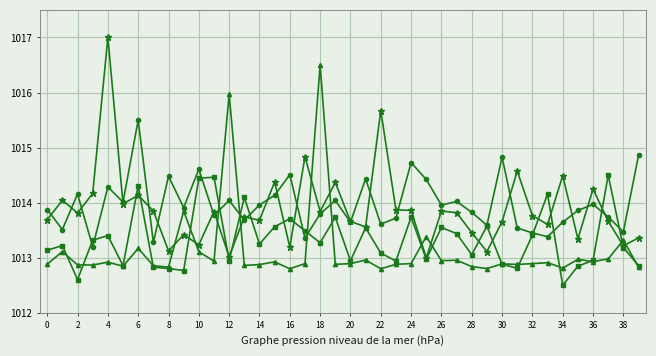

What is the smallest value displayed?

1012.5